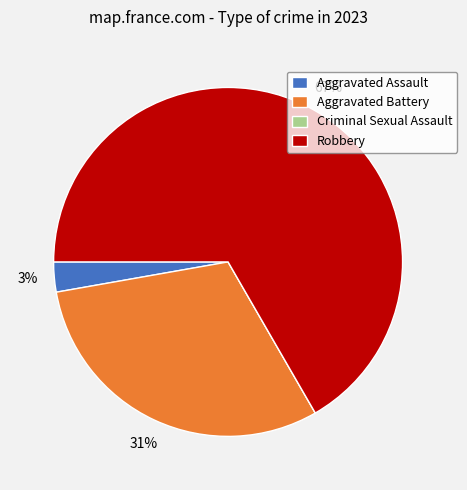

The Robbery slice represents 67% of the pie. True or false?

True